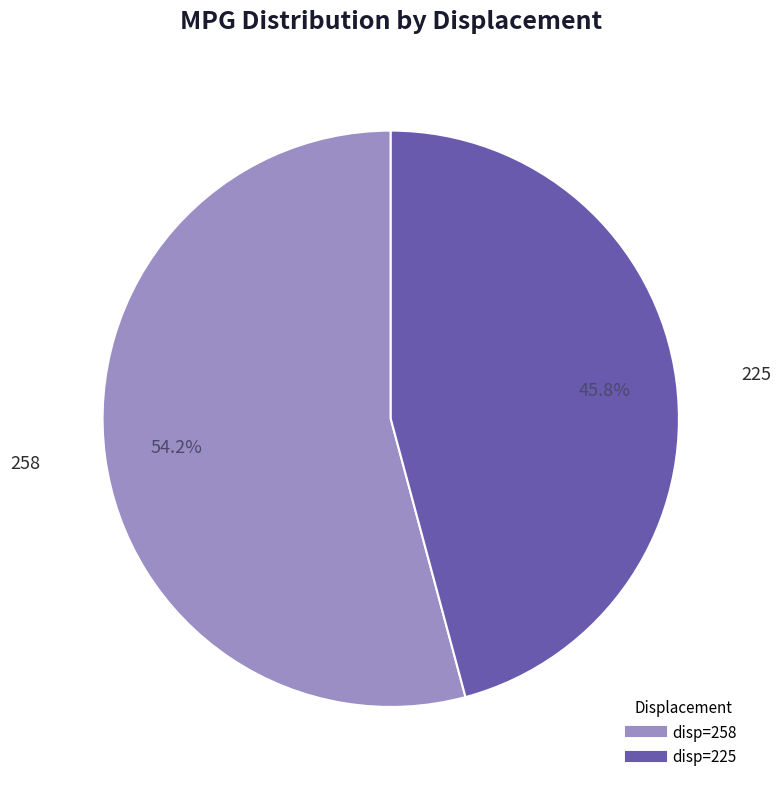

To the nearest percent, what is the difference between the largest and smallest slice percentages?

8%